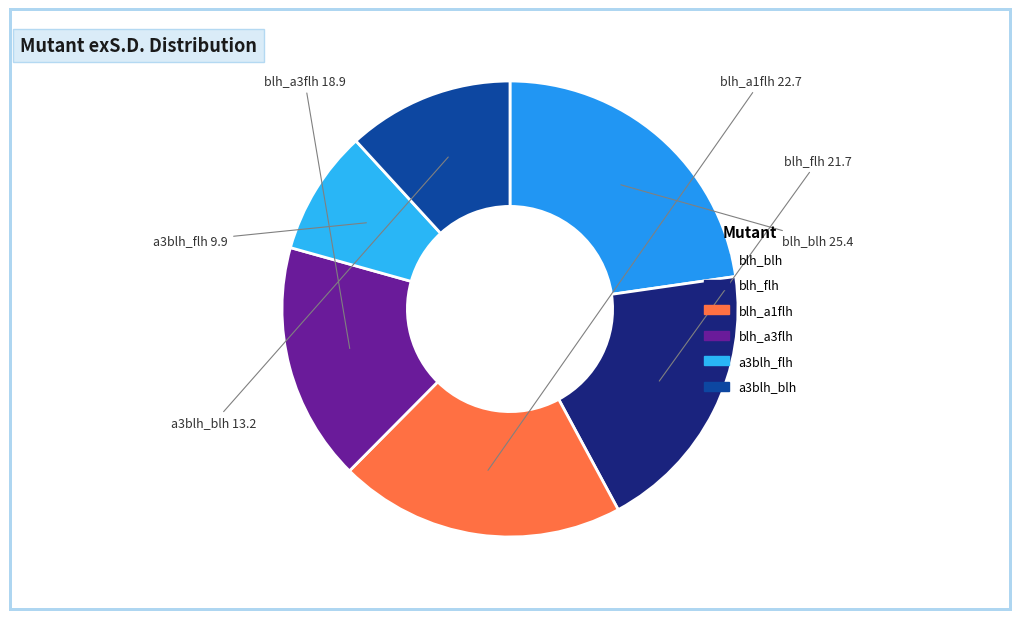

Which category has the biggest portion of the pie?

blh_blh